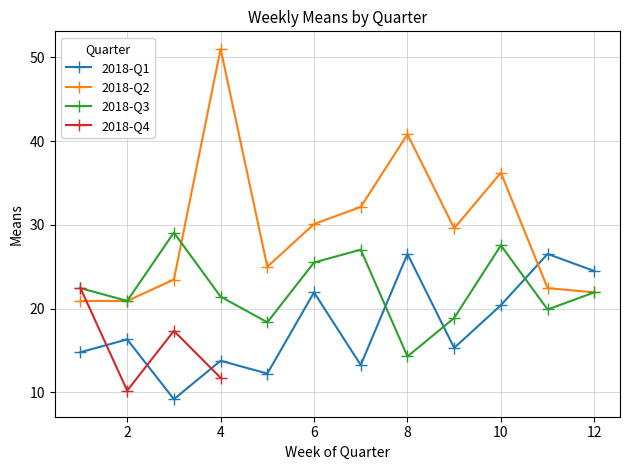

Does the chart have visible grid lines?

Yes